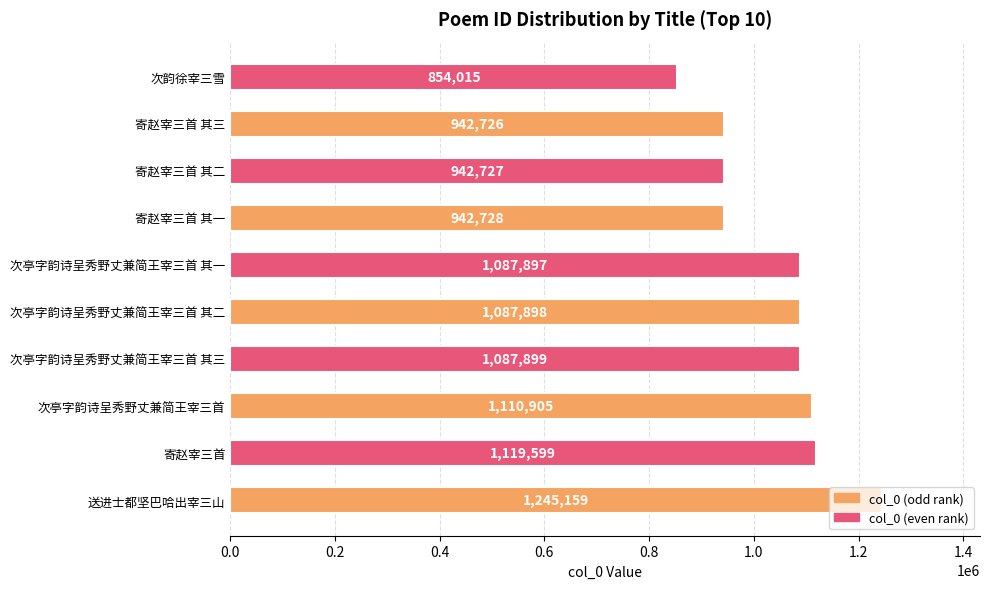

Which category has the highest value across all series?

送进士都坚巴哈出宰三山